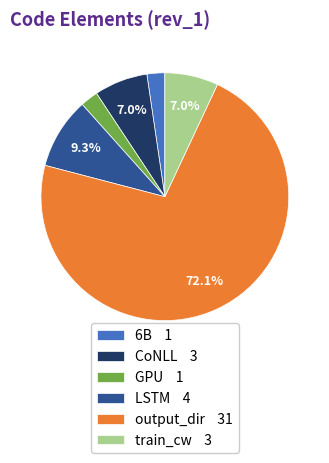

How many segments does this pie chart have?

6